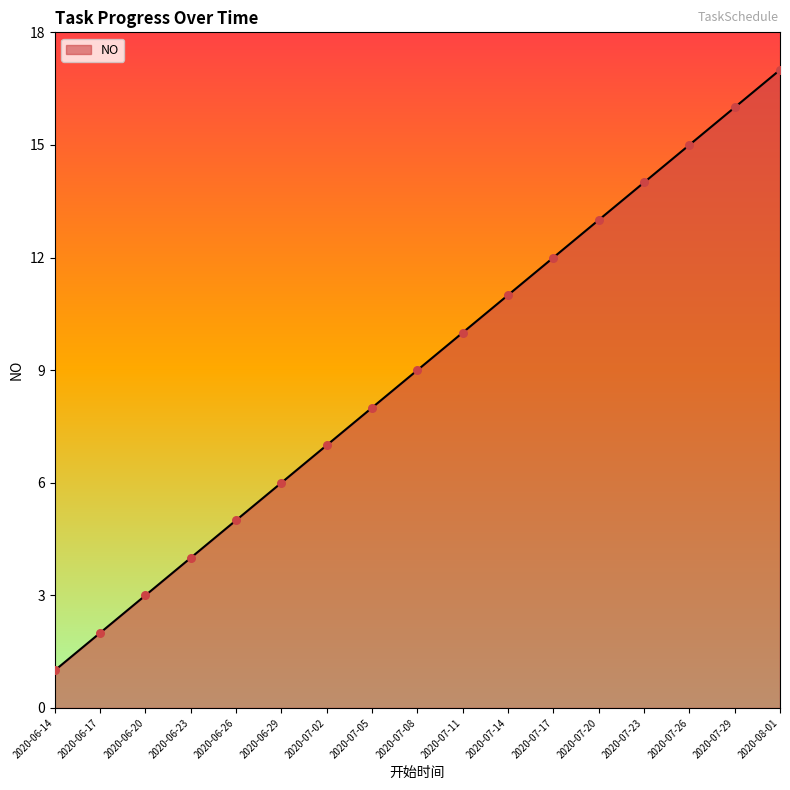

What is the change in value from 2020-06-17 to 2020-06-23?

+2